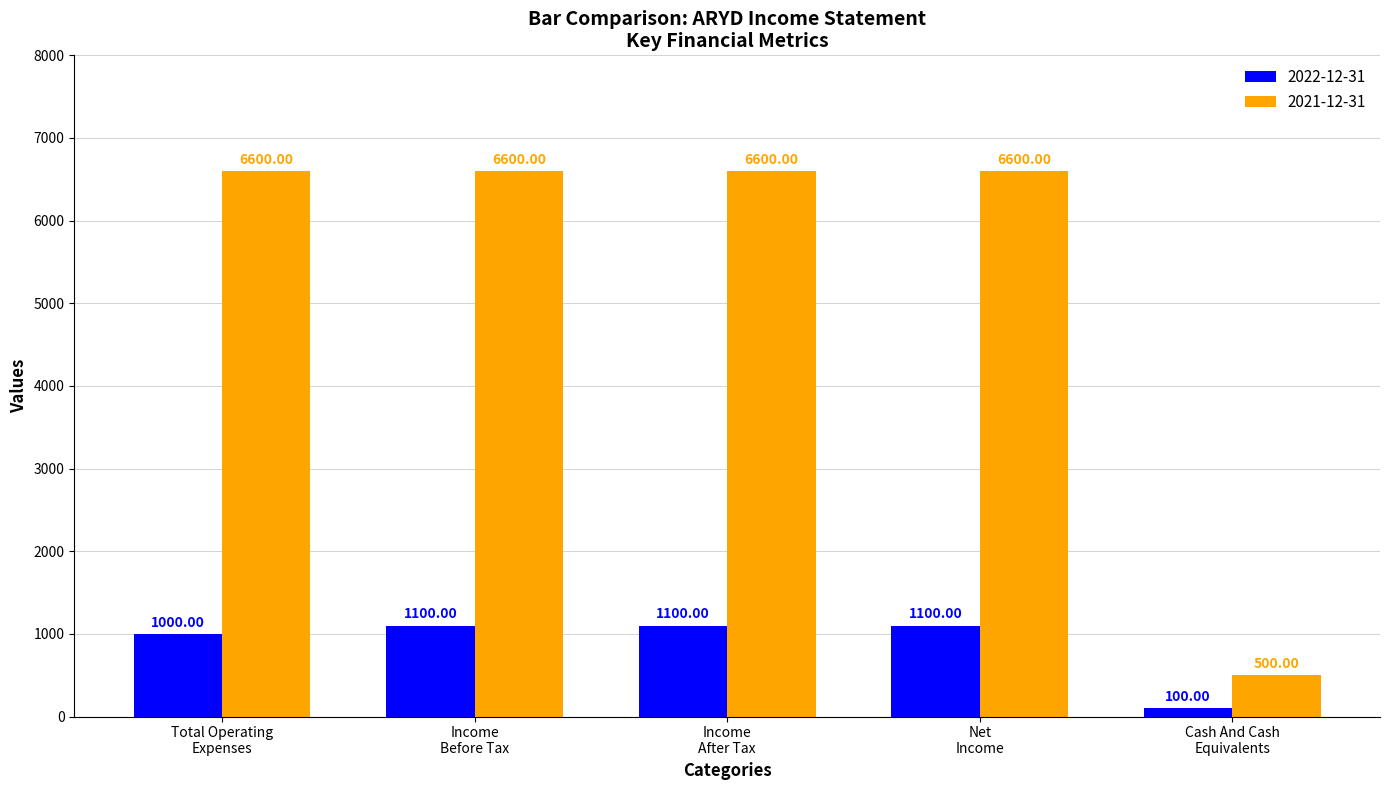

Count the number of categories in the chart.

5